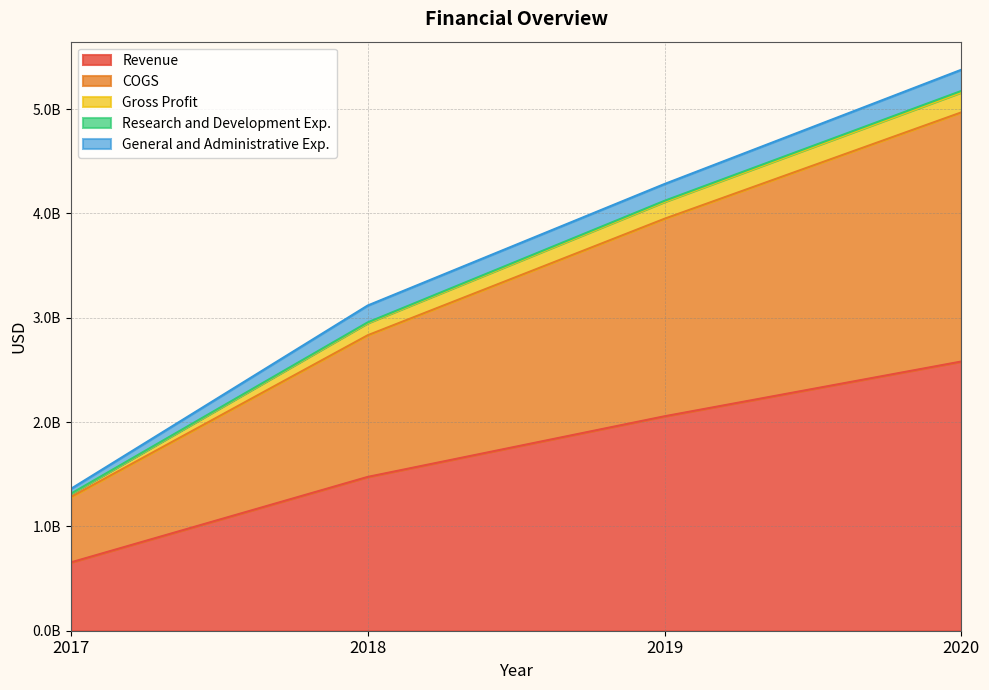

What is the average value of the Revenue series?

1691469000